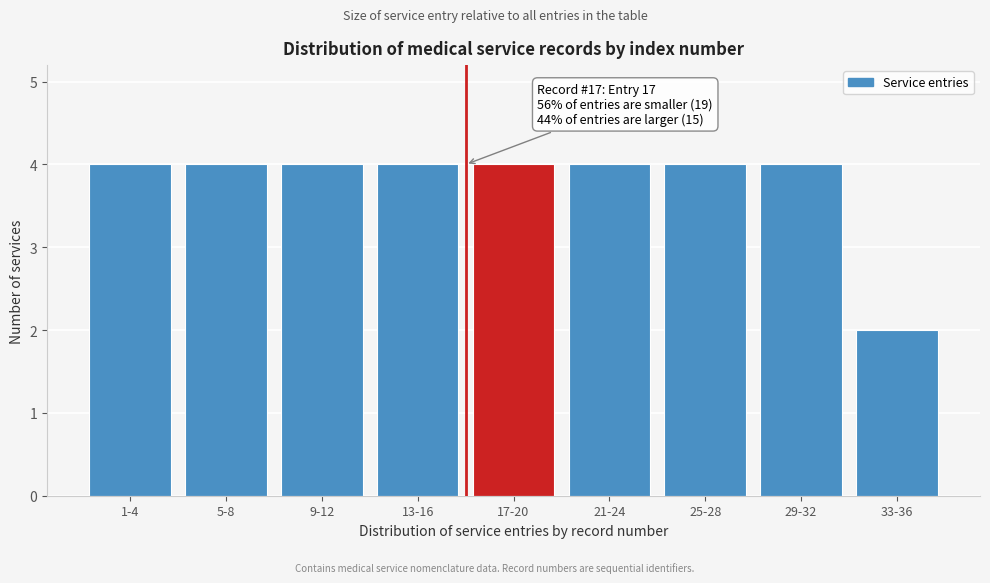

Reading right to left, list all the values displayed in this chart.

2	4	4	4	4	4	4	4	4